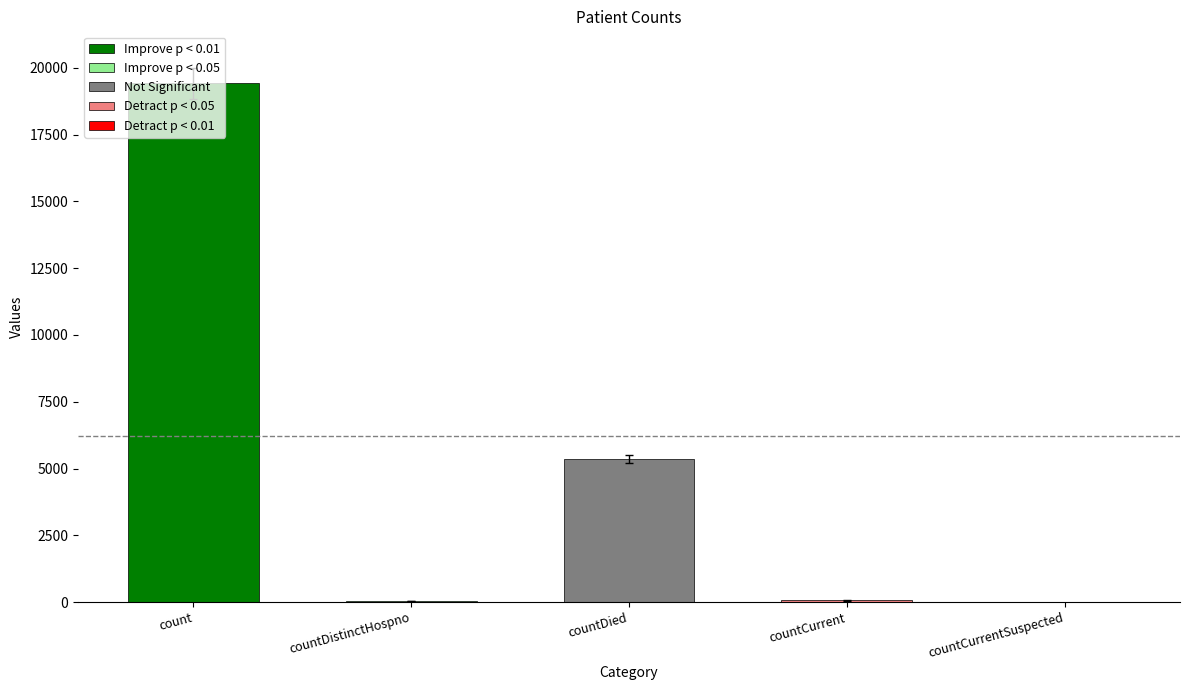

Are the bars horizontal?

No